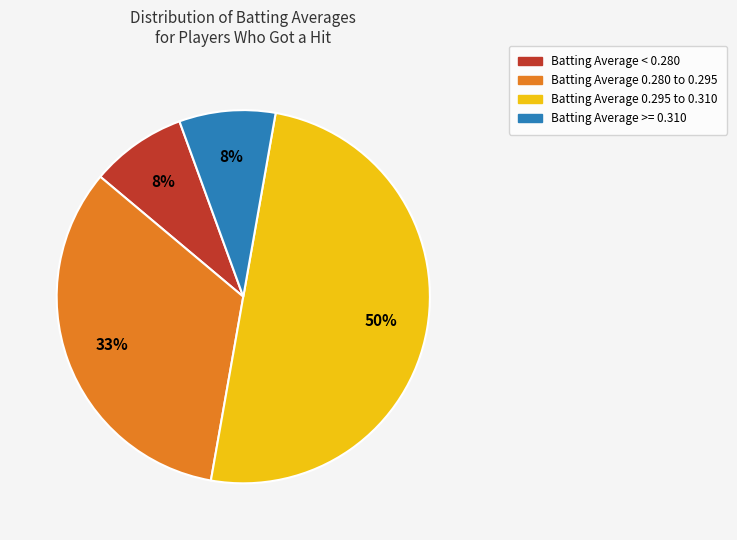

To the nearest percent, what is the average slice percentage?

25%